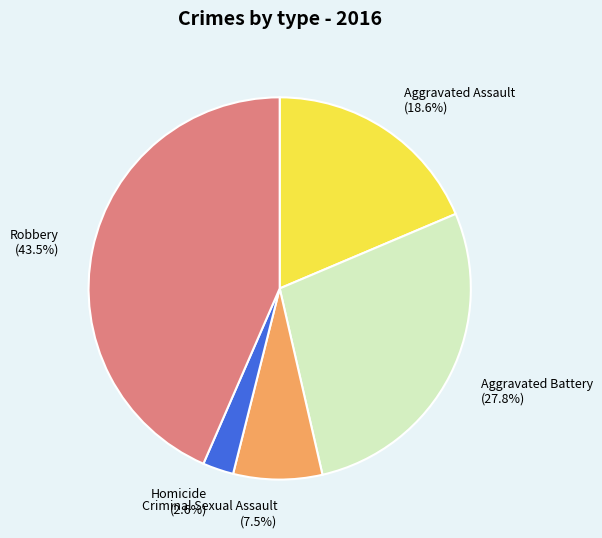

To the nearest percent, what is the difference between the largest and smallest slice percentages?

41%